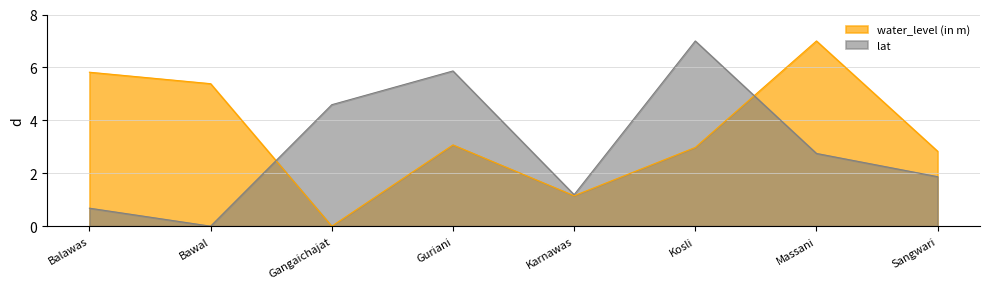

How many lines are shown in the chart?

2